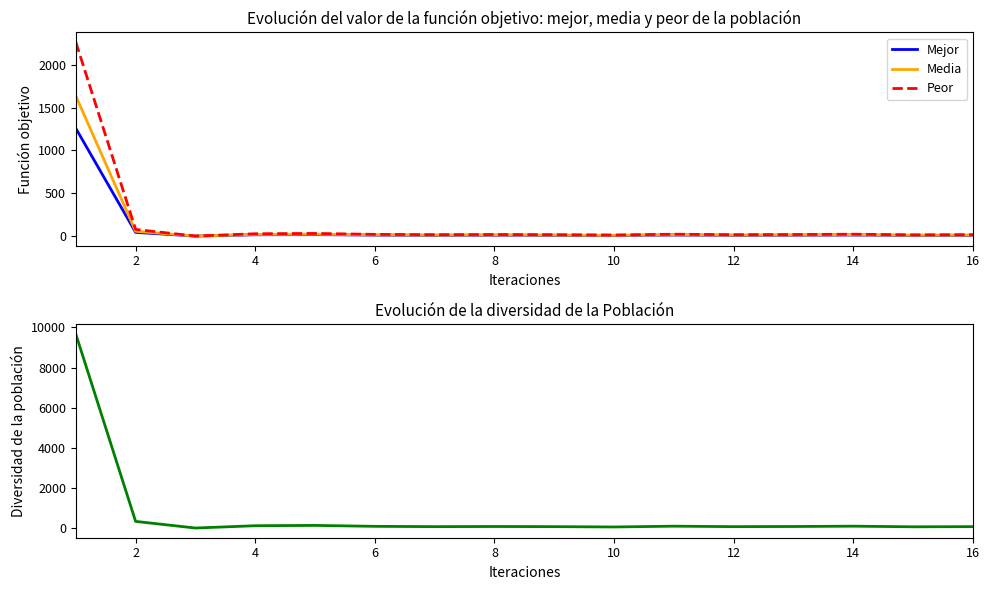

At how many categories does at least one series exceed 3997?

1